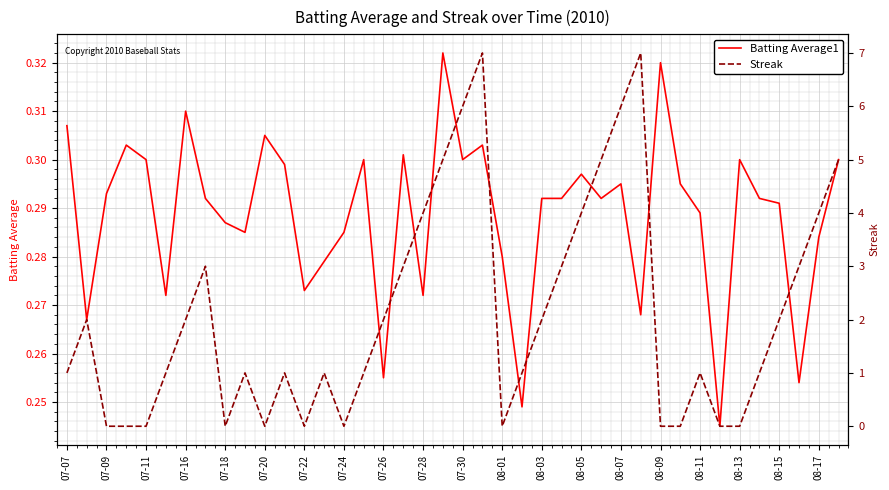

The value of Streak at 07-28 is 0.5. True or false?

False